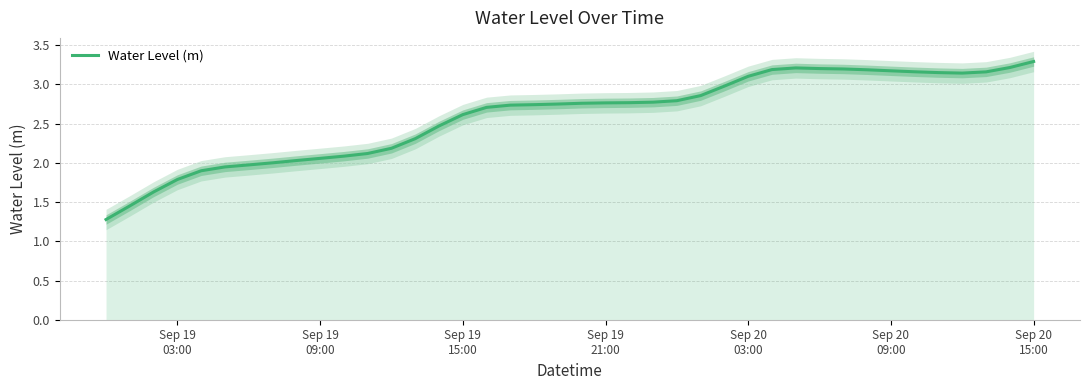

What is the difference between the maximum and second lowest values?

1.8